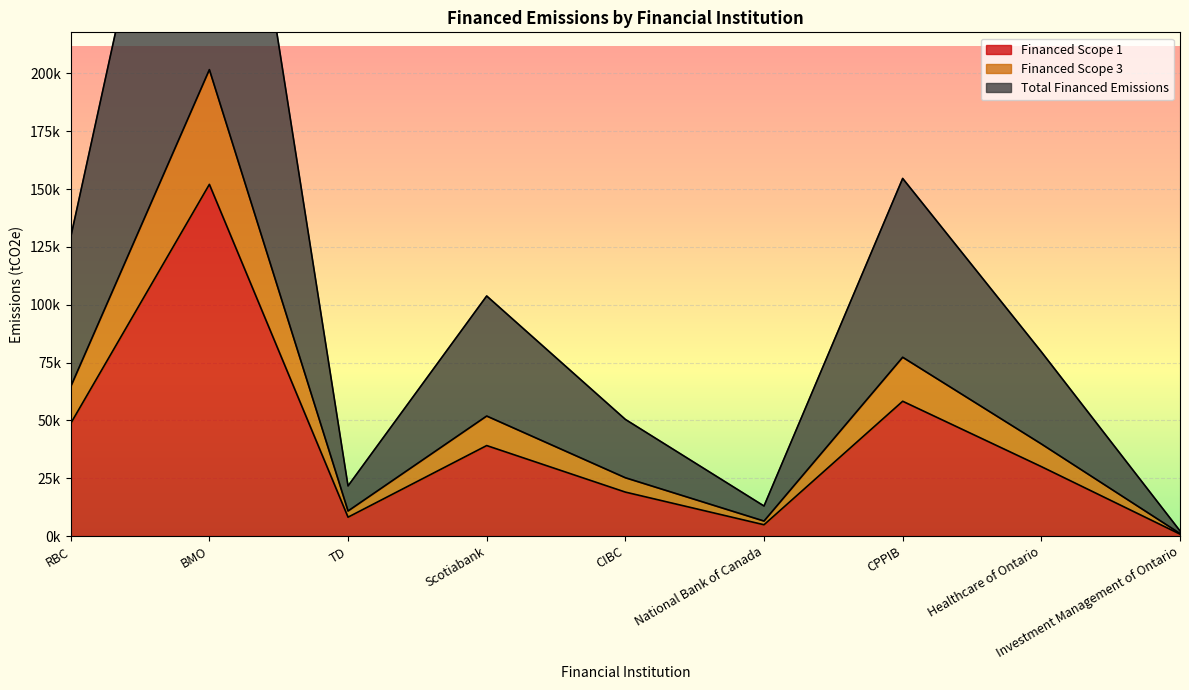

True or false: Total Financed Emissions and Financed Scope 1 intersect in this chart.

False